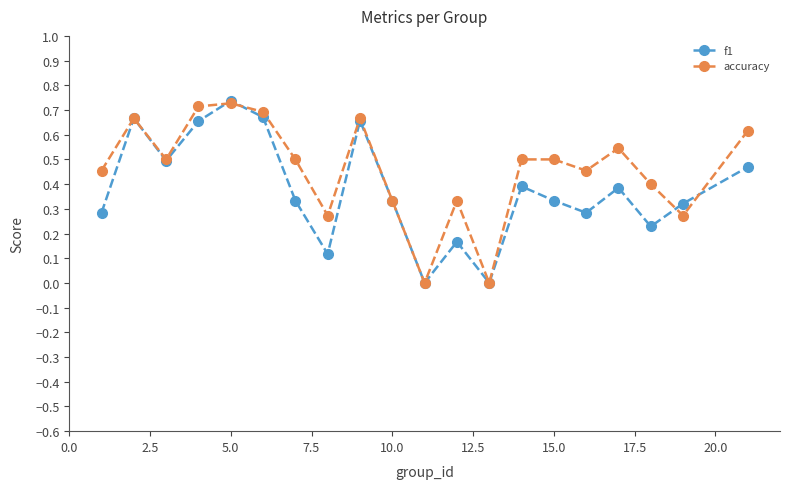

How many interior local valleys does the accuracy series have?

6